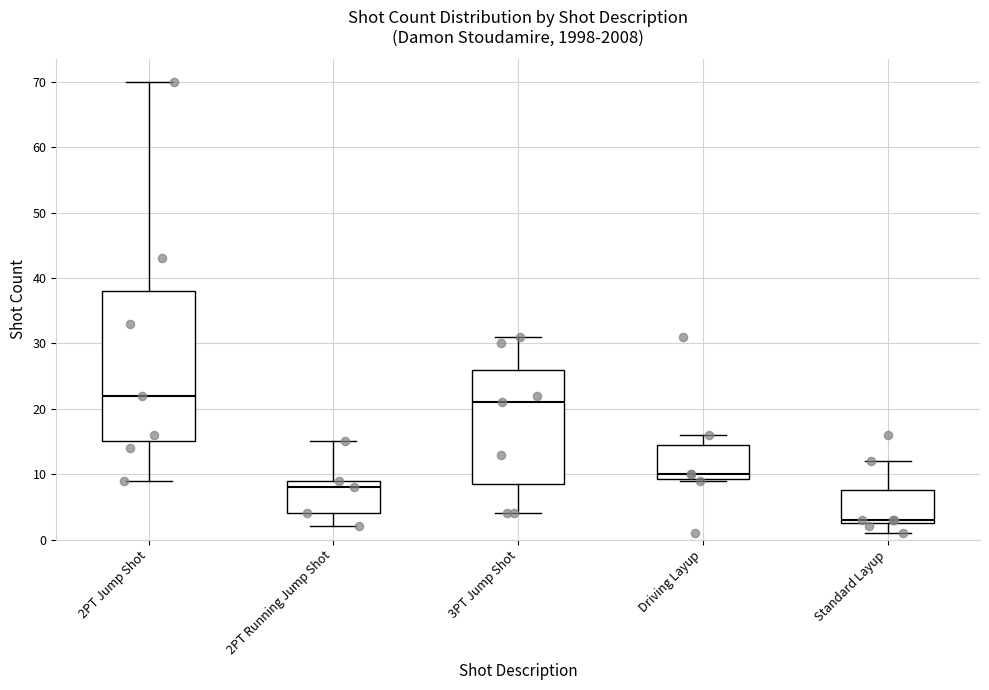

Reading left to right, transcribe this box plot: for each box, give where its median line is, the range the box spans, and where its two whiskers end, as read against the y-axis. The values are not printed on the chart, so give them approximately, as read against the axis.

2PT Jump Shot: median 22, box 15 to 38, whiskers 9 to 70
2PT Running Jump Shot: median 8, box 4 to 9, whiskers 2 to 15
3PT Jump Shot: median 21, box 9 to 26, whiskers 4 to 31
Driving Layup: median 10, box 9 to 15, whiskers 9 to 16
Standard Layup: median 3 (just above the box's lower edge), box 3 to 8, whiskers 1 to 12